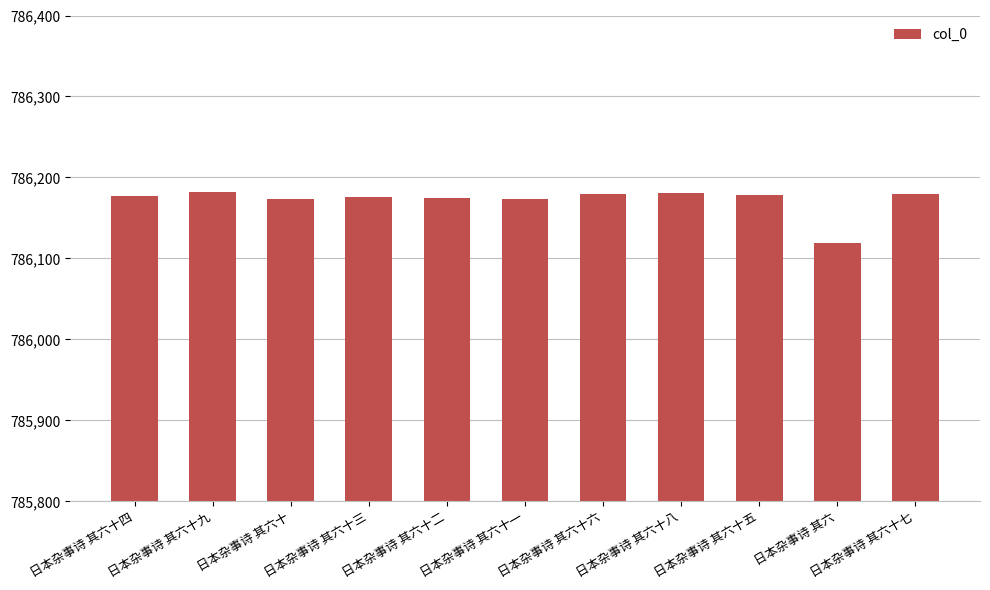

What is the label of the 2nd bar from the left?

日本杂事诗 其六十九